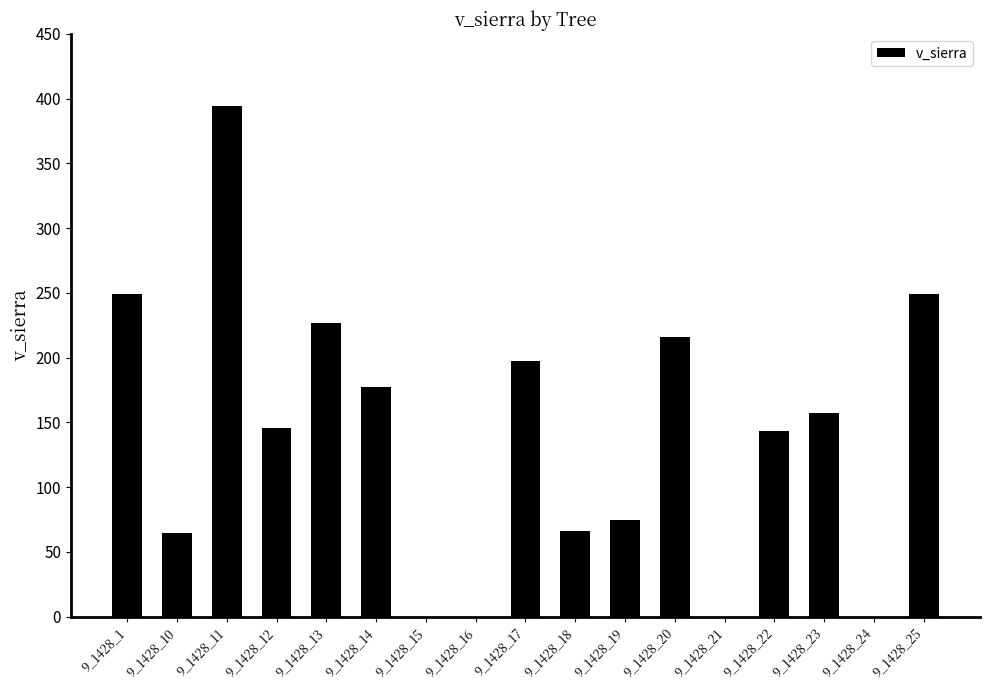

Which label corresponds to the largest value in the chart?

9_1428_11